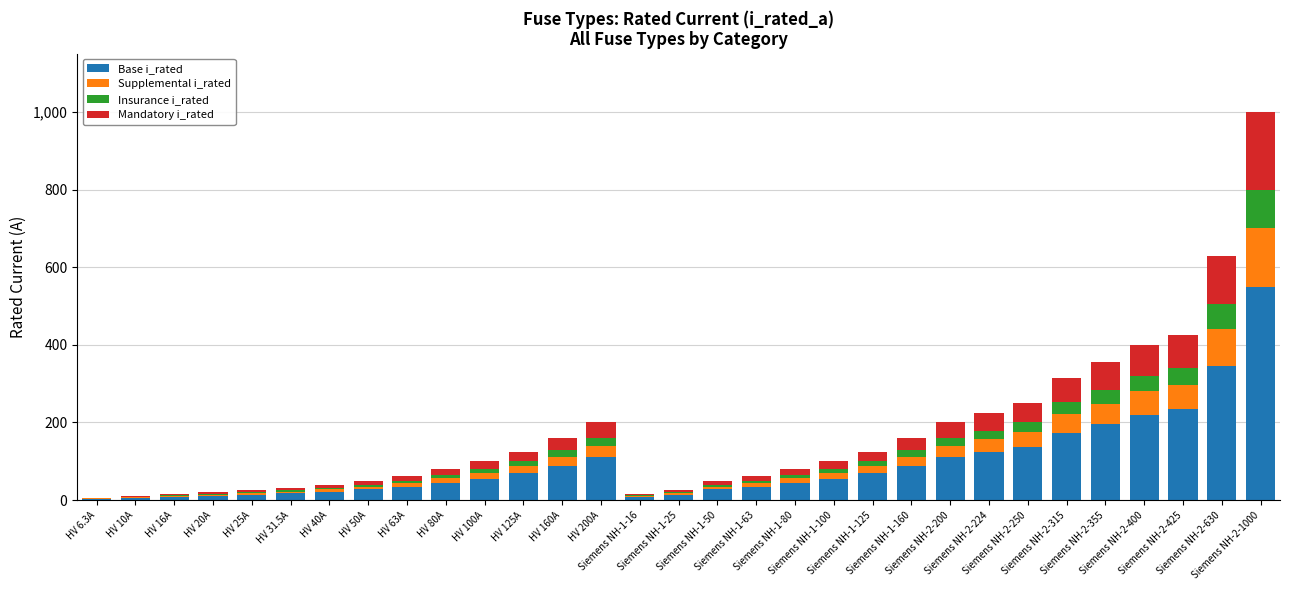

What is the highest value of the Base i_rated series?

550.0